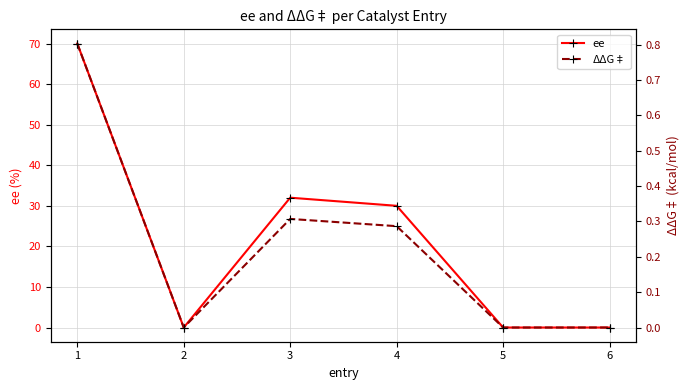

What are all the series names shown in the legend?

ee, ΔΔG‡